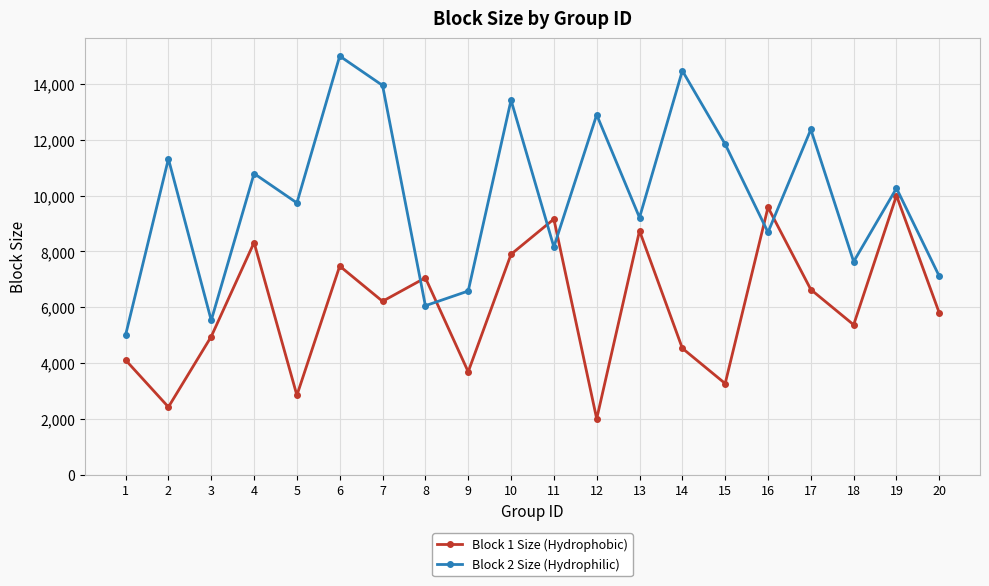

What is the value of the Block 2 Size (Hydrophilic) point at the 2nd from the left?

11315.8